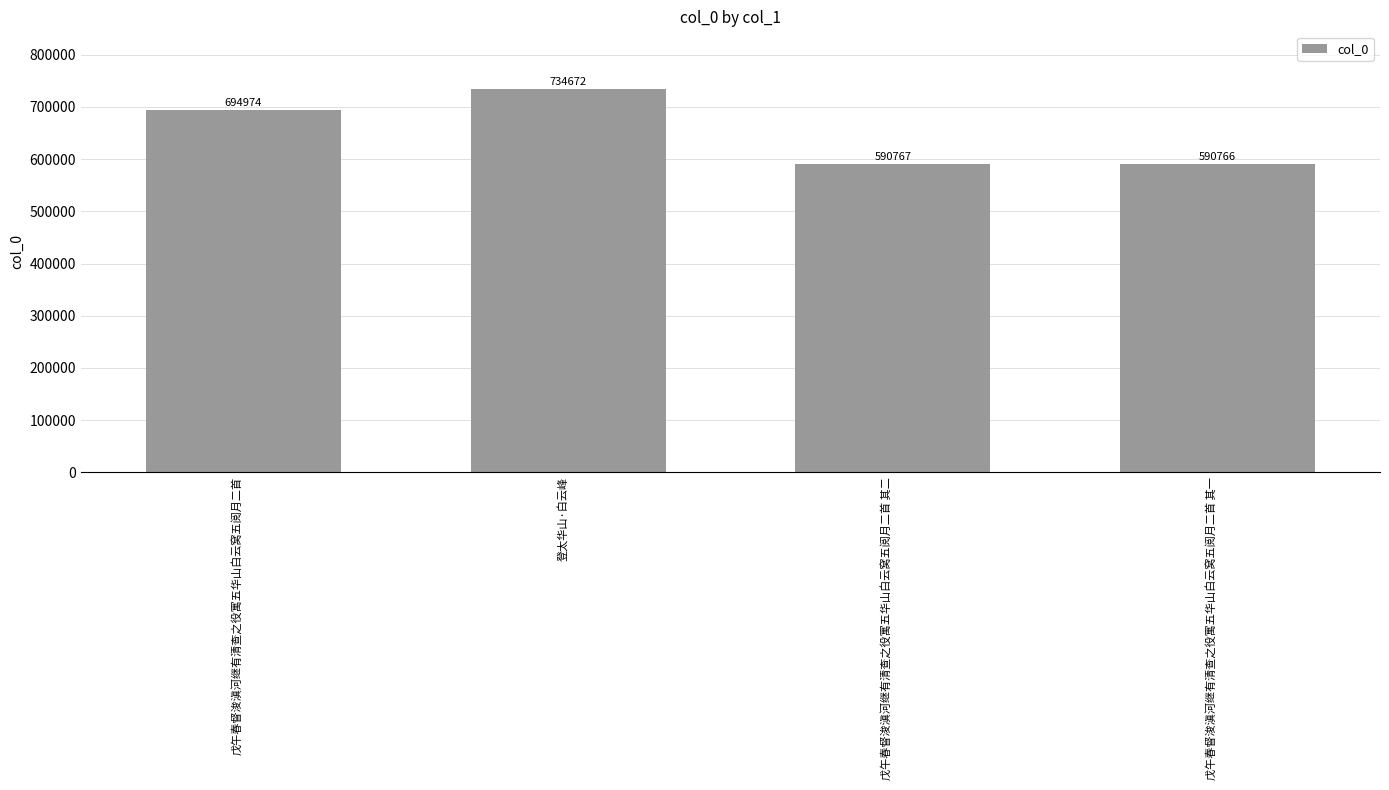

What is the sum of all values?

2611179